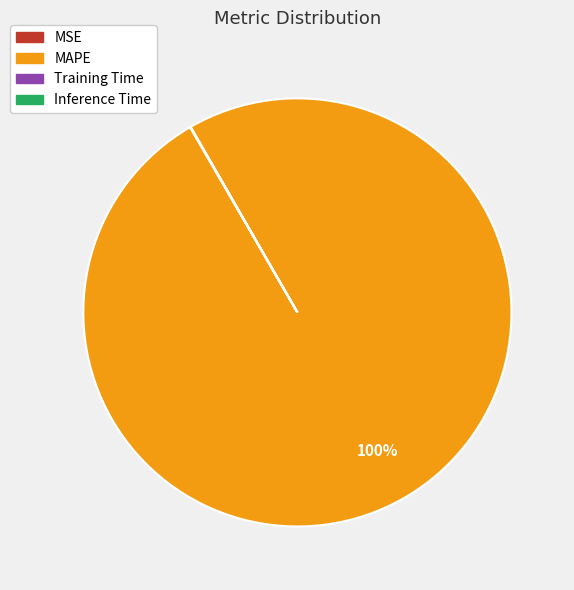

Which category has the biggest portion of the pie?

MAPE